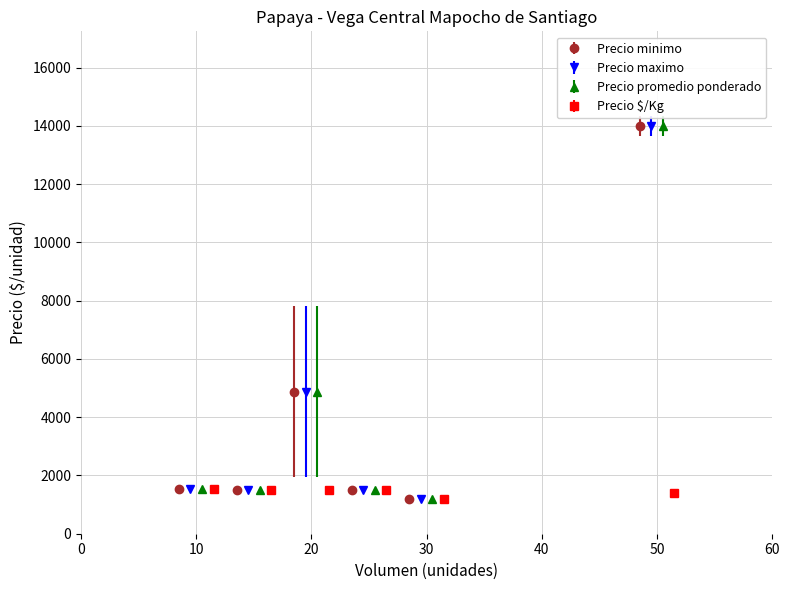

Is it true that Precio minimo equals 1133 at 20?

False